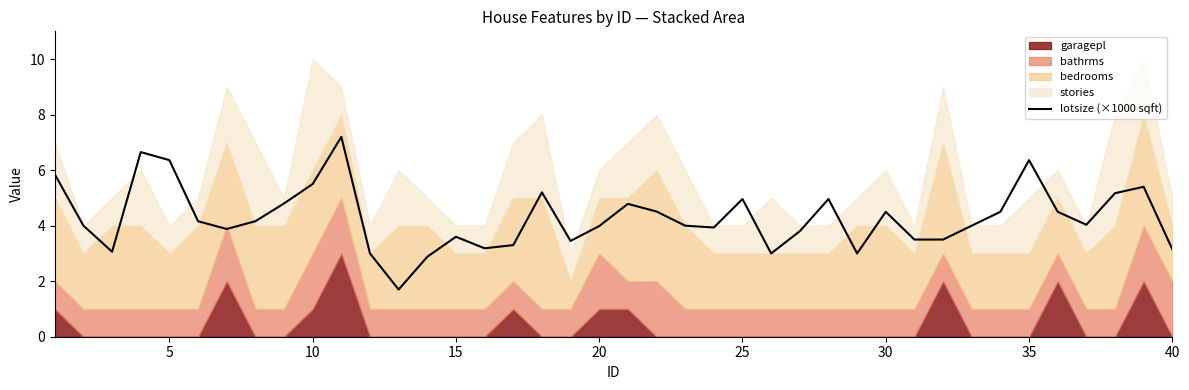

What is the value of the 30th point from the left?

4.5